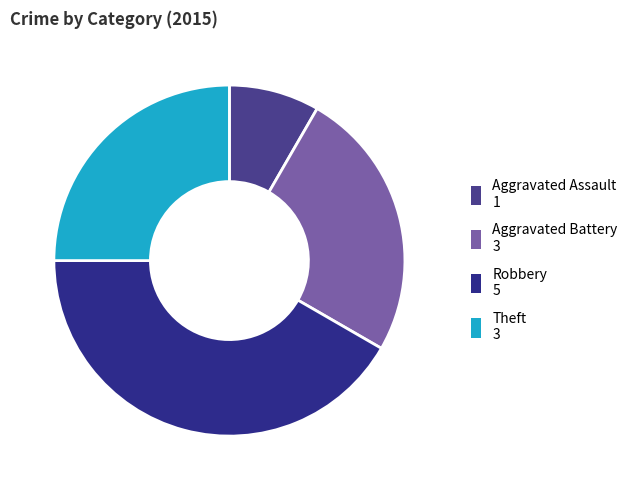

How many segments does this pie chart have?

4